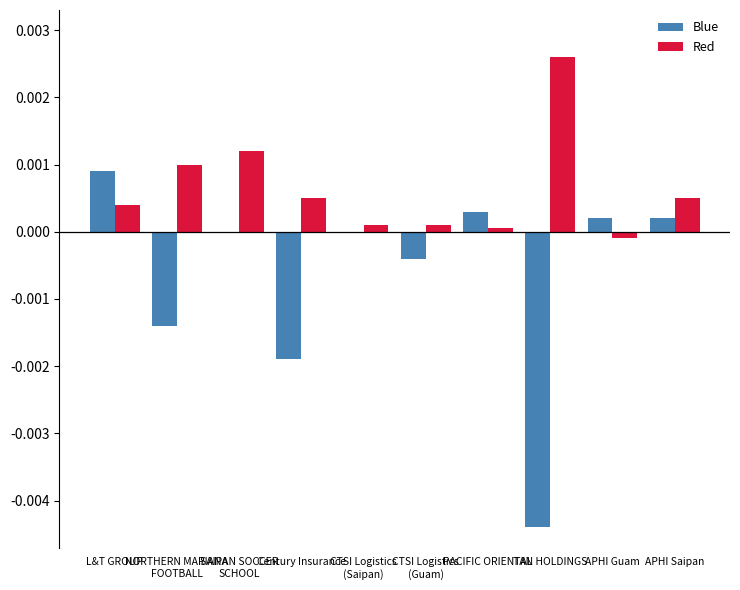

What are all the series names shown in the legend?

Blue, Red